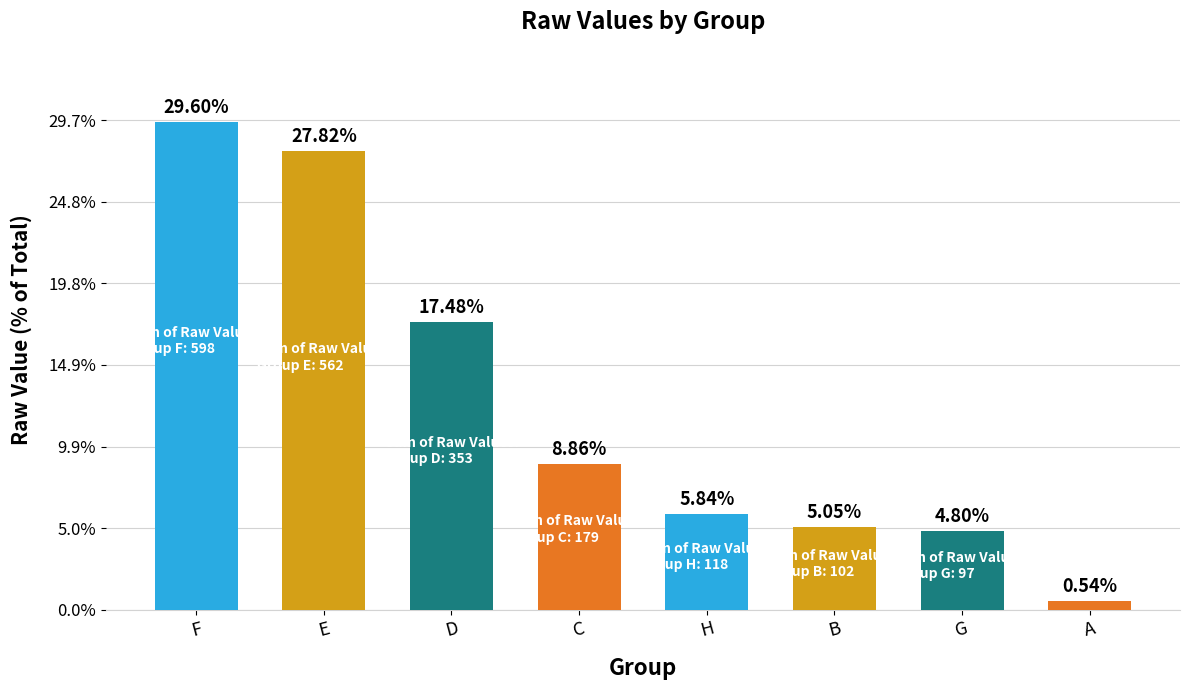

Which category has the lowest value across all series?

A